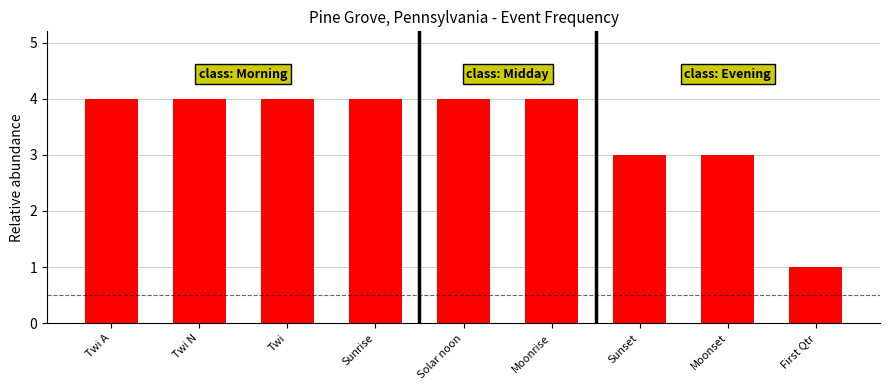

What is the label of the 4th bar from the right?

Moonrise